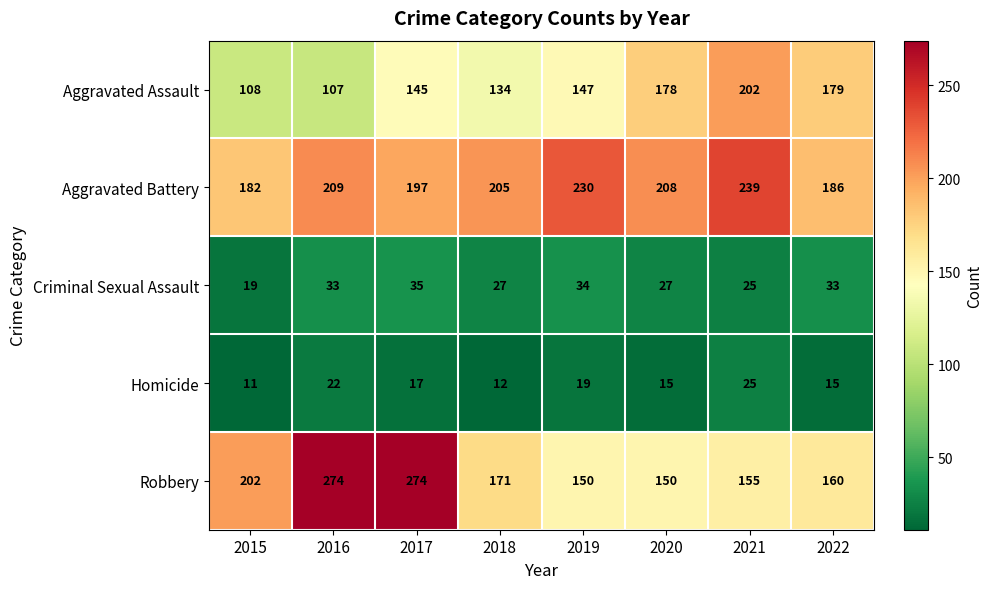

Is it true that Aggravated Assault equals 87 at 2020?

False